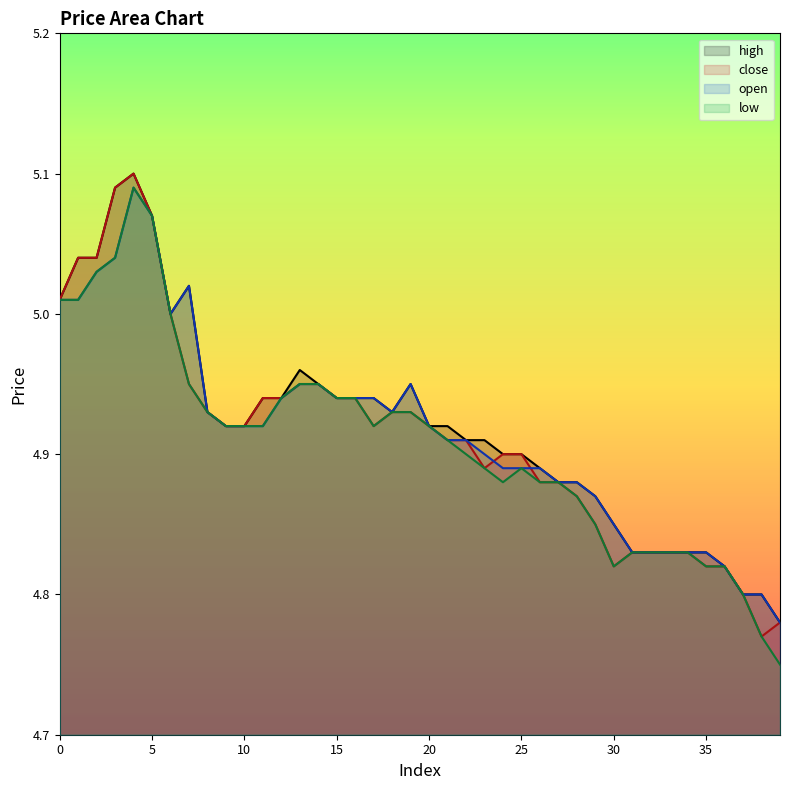

Is it true that close equals 4.9 at 21?

True